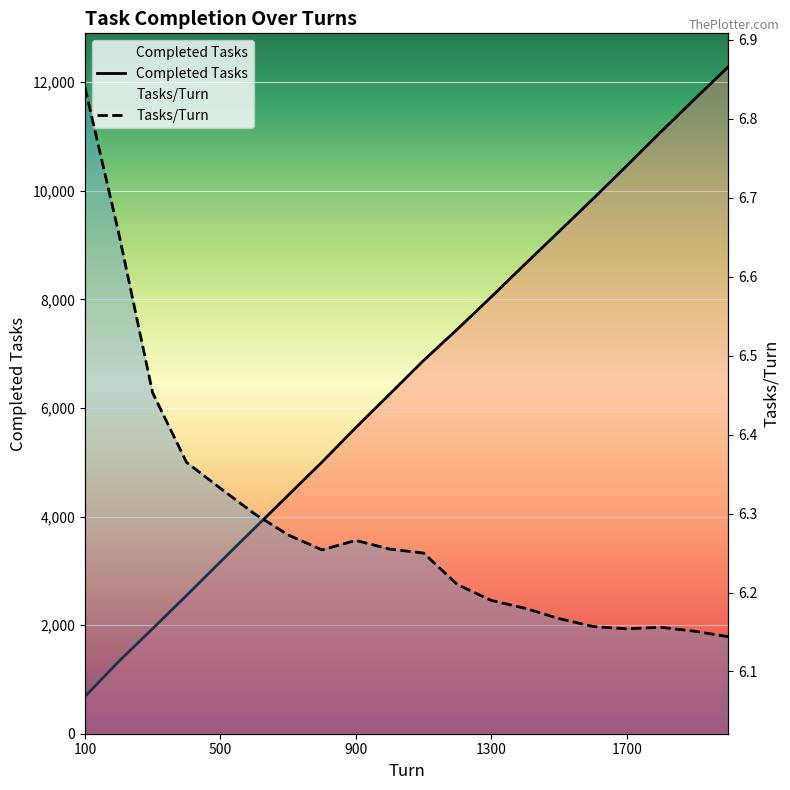

List the series in order of their overall mean, highest first.

Completed Tasks, Tasks/Turn